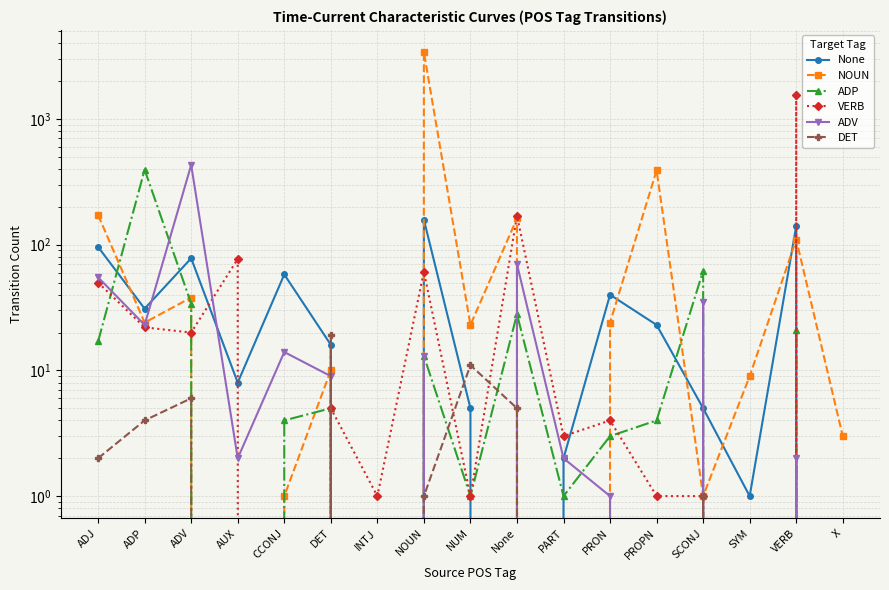

The value of VERB at VERB is 688. True or false?

False